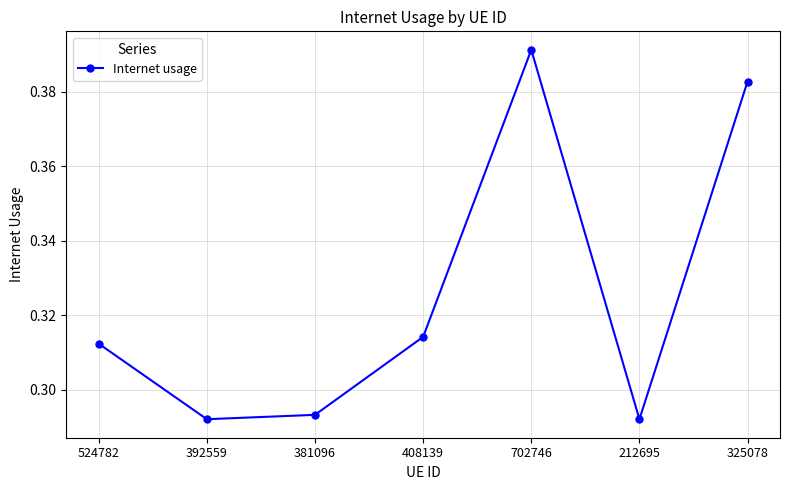

The value at 212695 is 0.4. True or false?

False